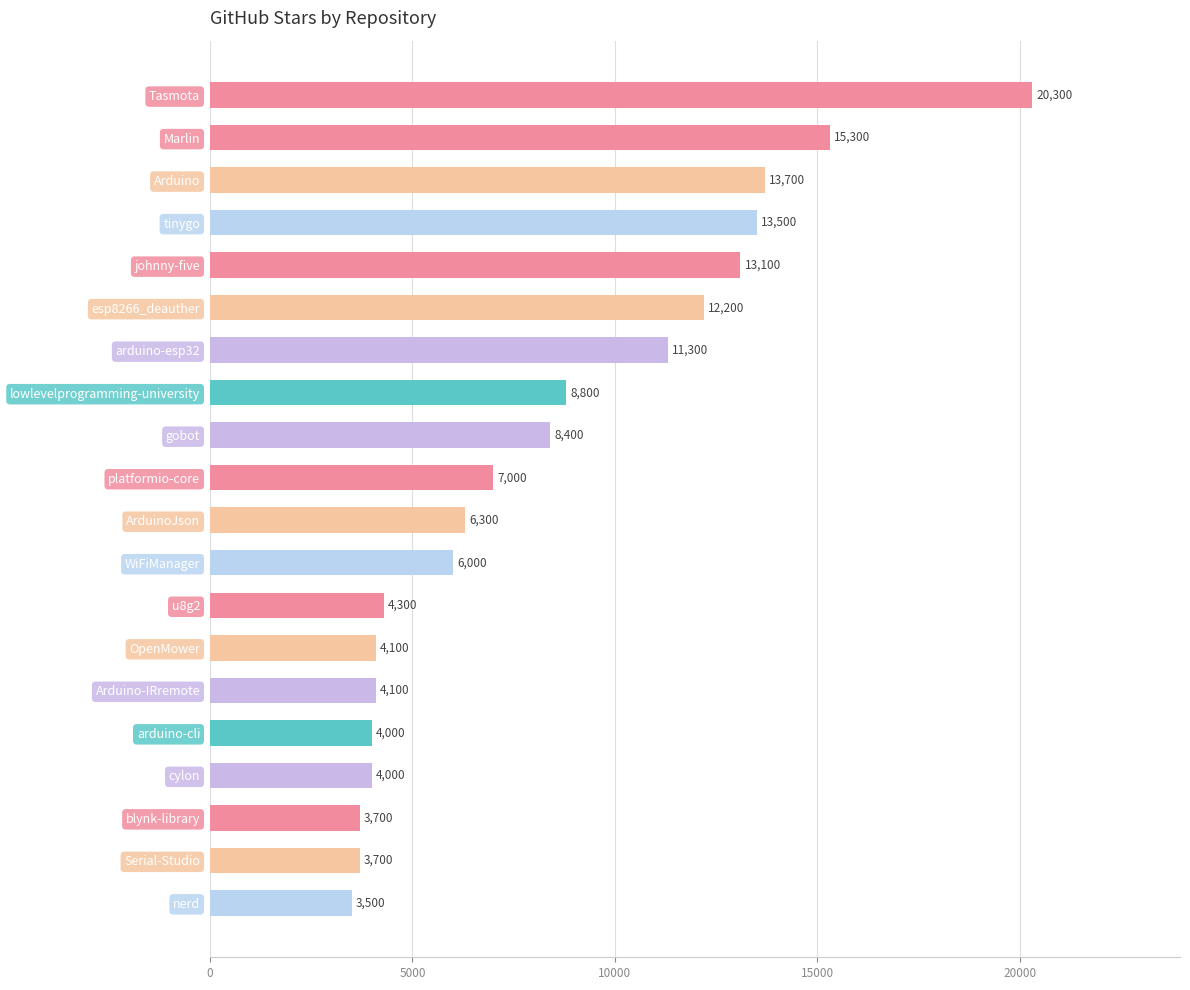

Reading bottom to top, transcribe all the data shown in this chart.

3500	3700	3700	4000	4000	4100	4100	4300	6000	6300	7000	8400	8800	11300	12200	13100	13500	13700	15300	20300